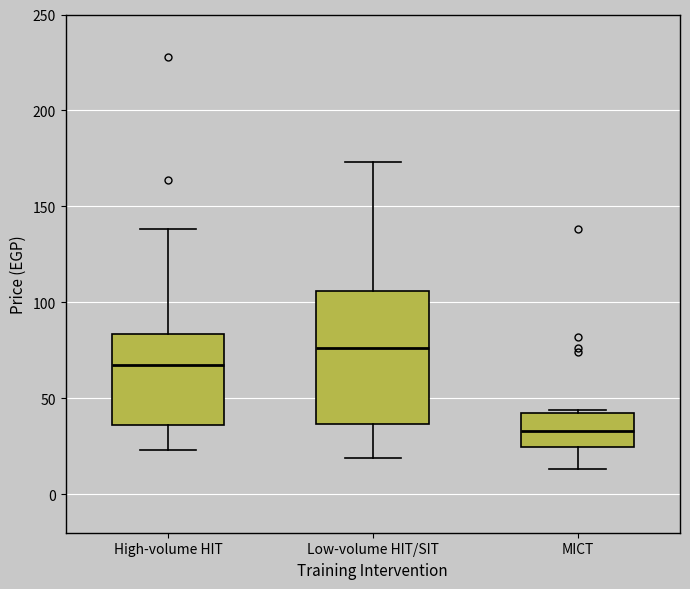

Comparing the boxes themselves (not the whiskers), which one is the tallest?

Low-volume HIT/SIT